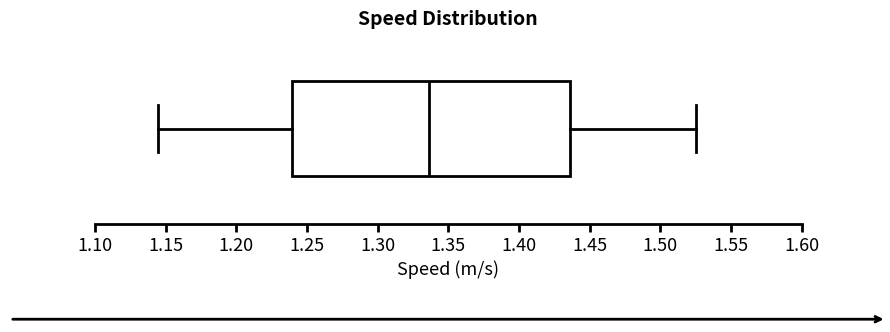

Read this box plot against the x-axis: the position of the median line, the range covered by the box, and the ends of both whiskers. The values are not printed on the chart, so give them approximately, as read against the axis.

median 1.335, box 1.240 to 1.435, whiskers 1.145 to 1.525